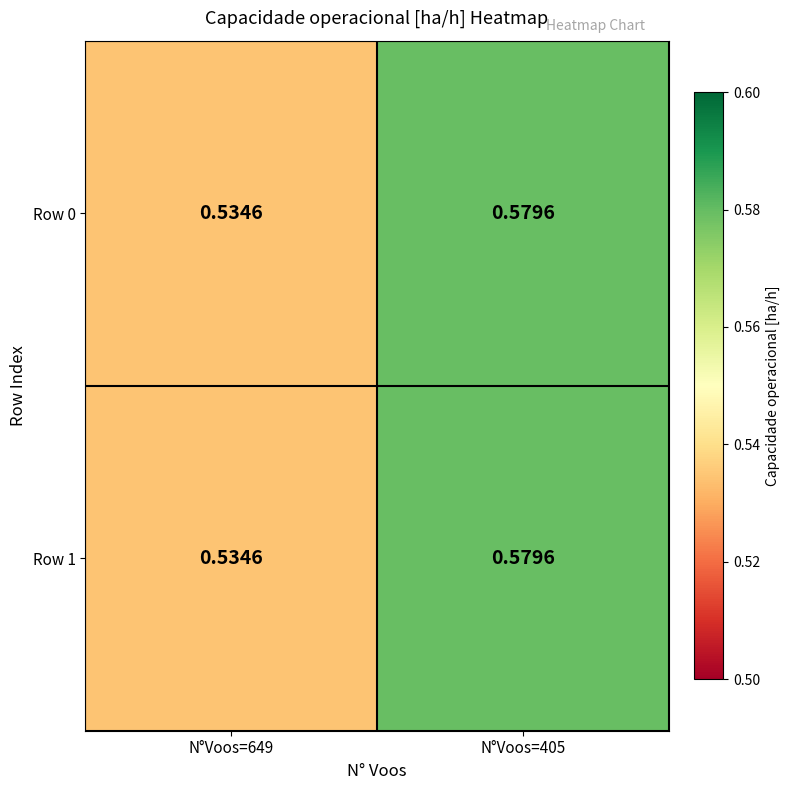

At N°Voos=649, list the series in order from smallest to largest.

Row 0, Row 1